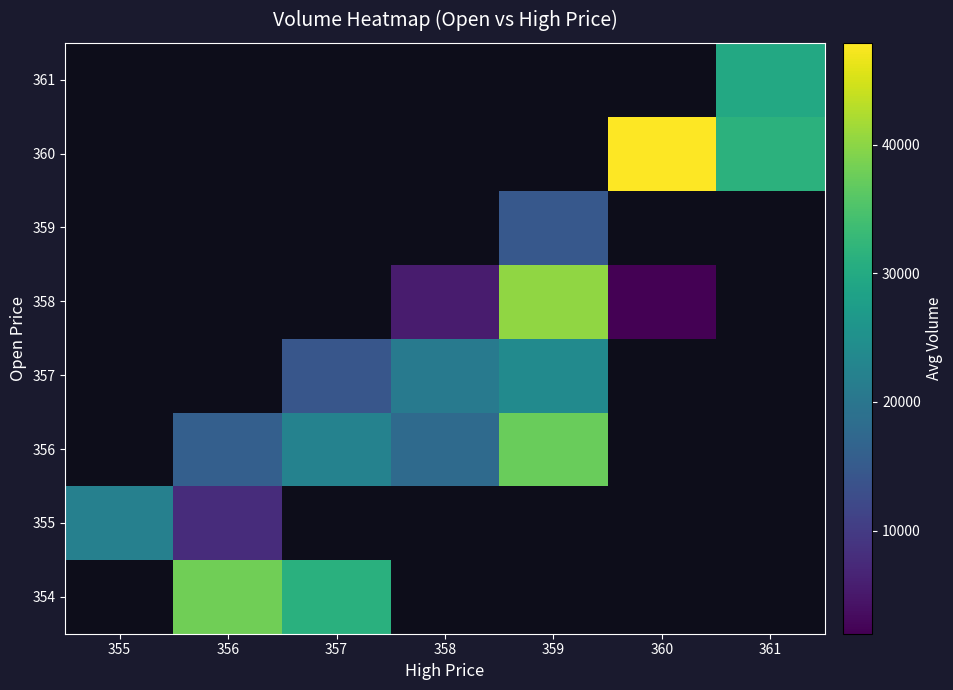

What is the spread (max minus min) of values at 357?

16857.0